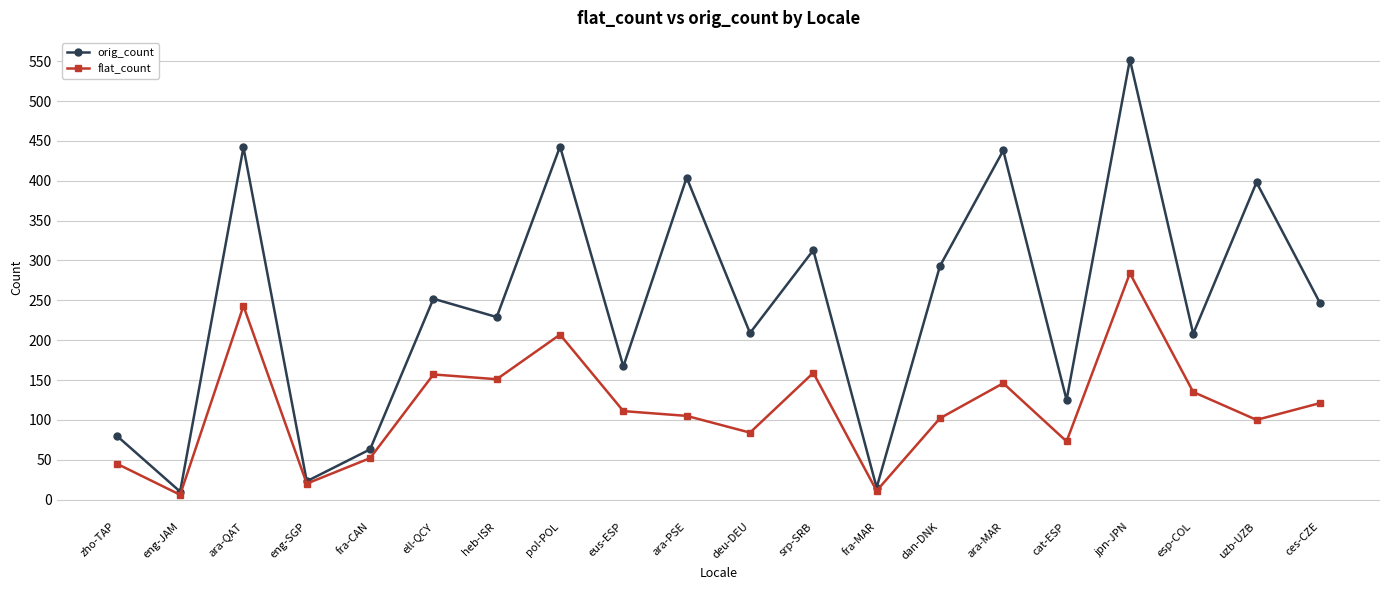

At which category does flat_count reach its first local valley?

eng-JAM